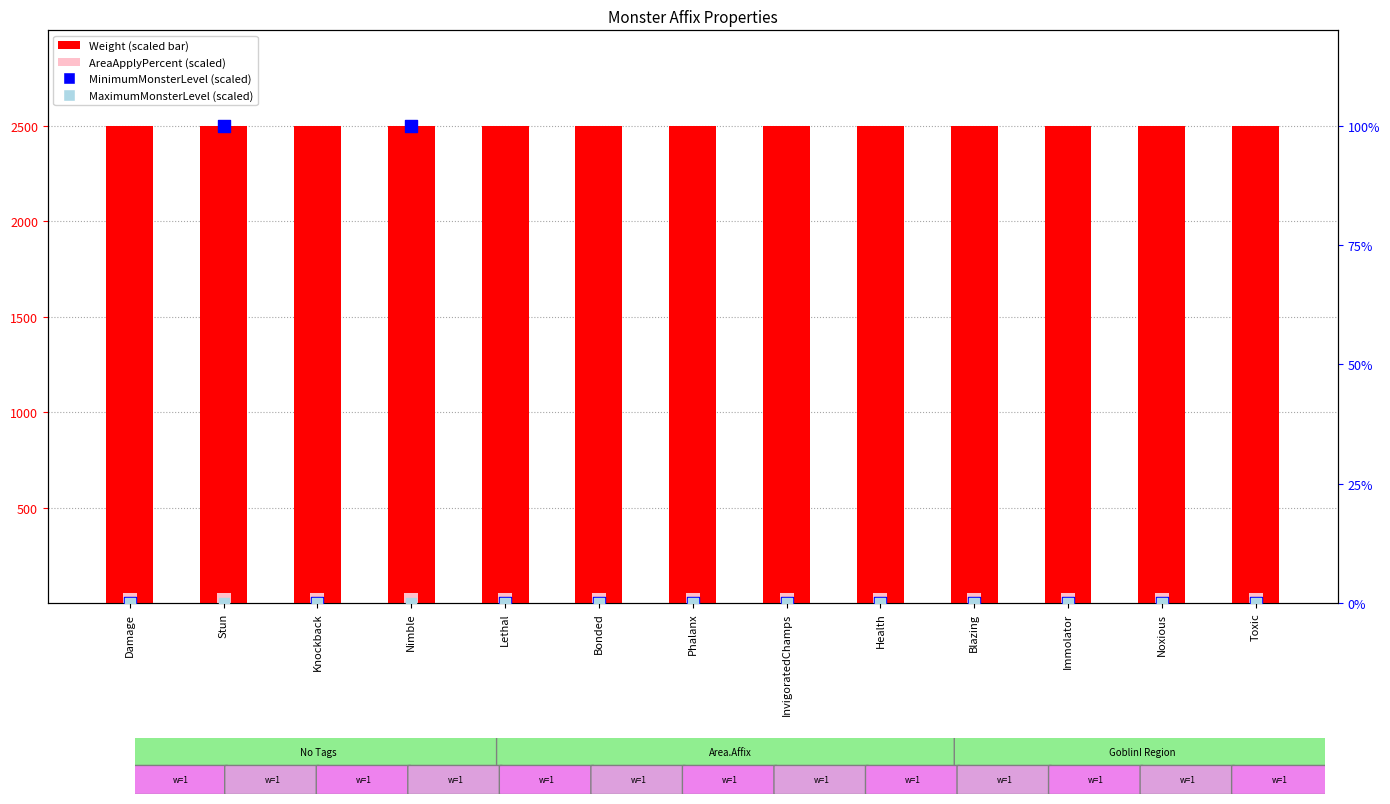

Which series reaches the minimum Y coordinate?

MinimumMonsterLevel (scaled)